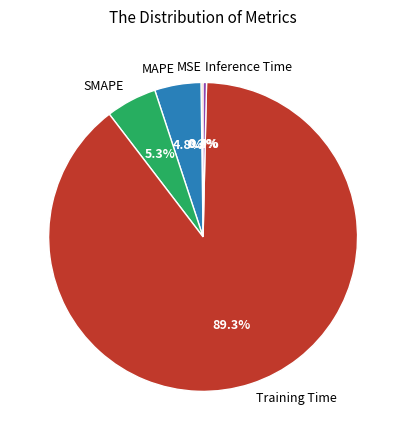

What percentage is NOT represented by SMAPE?

94.7%